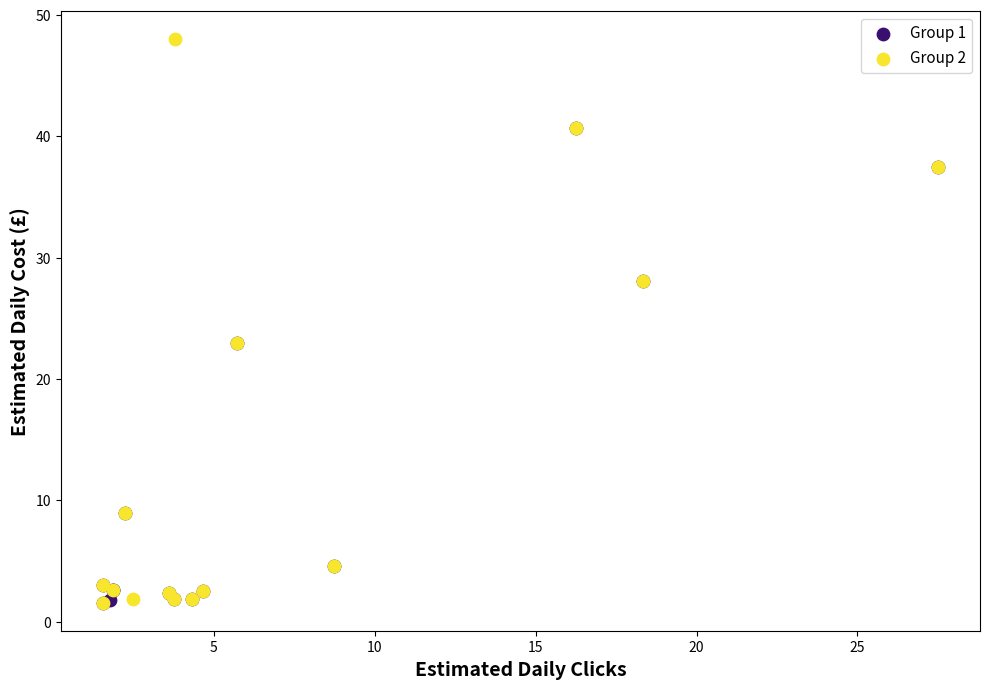

Which series contains the highest Y value?

Group 2